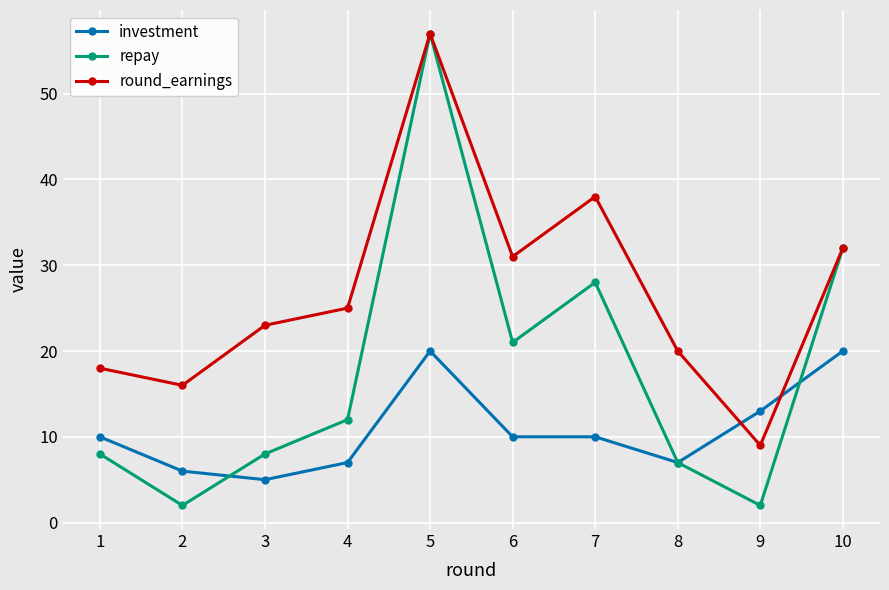

Where is round_earnings nearest to the value 33?

10